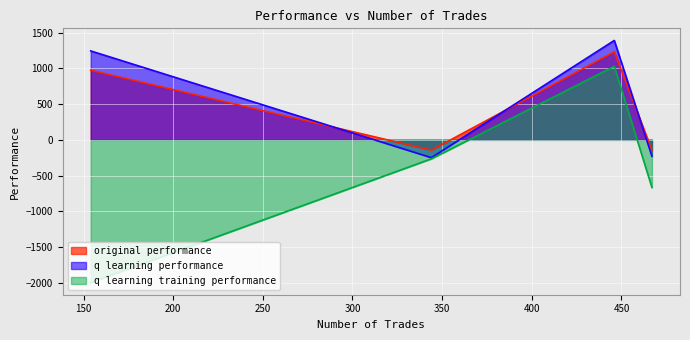

Which series has the largest range (max minus min)?

q learning training performance